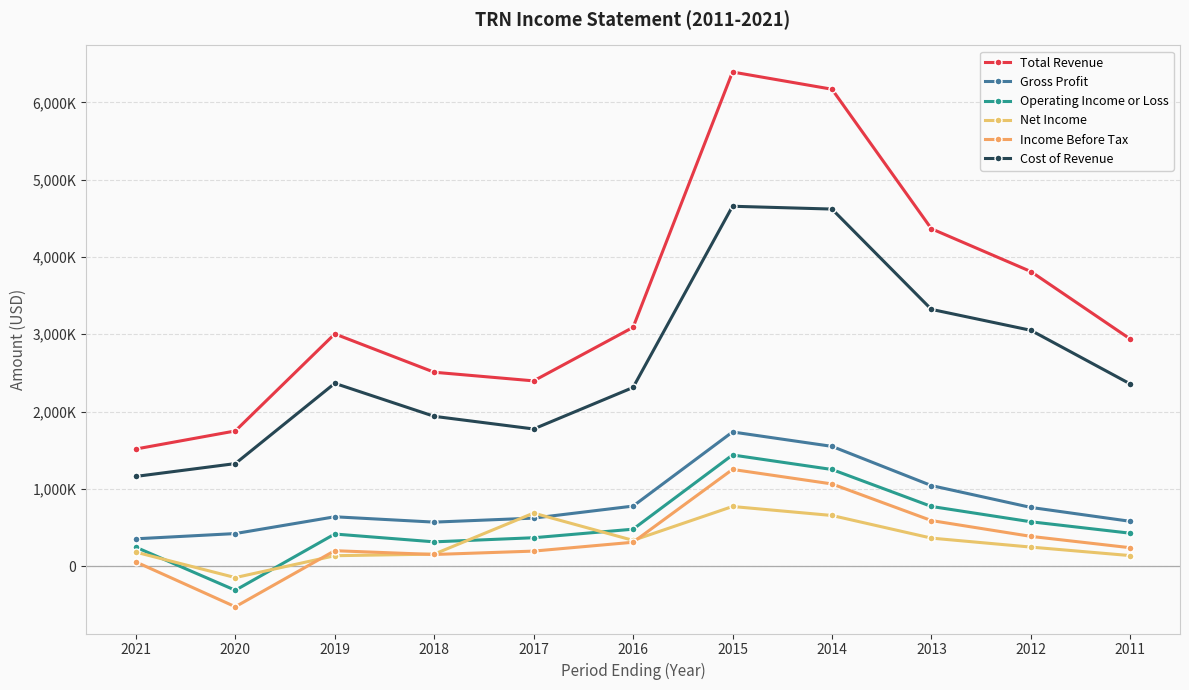

True or false: Total Revenue and Income Before Tax intersect in this chart.

False